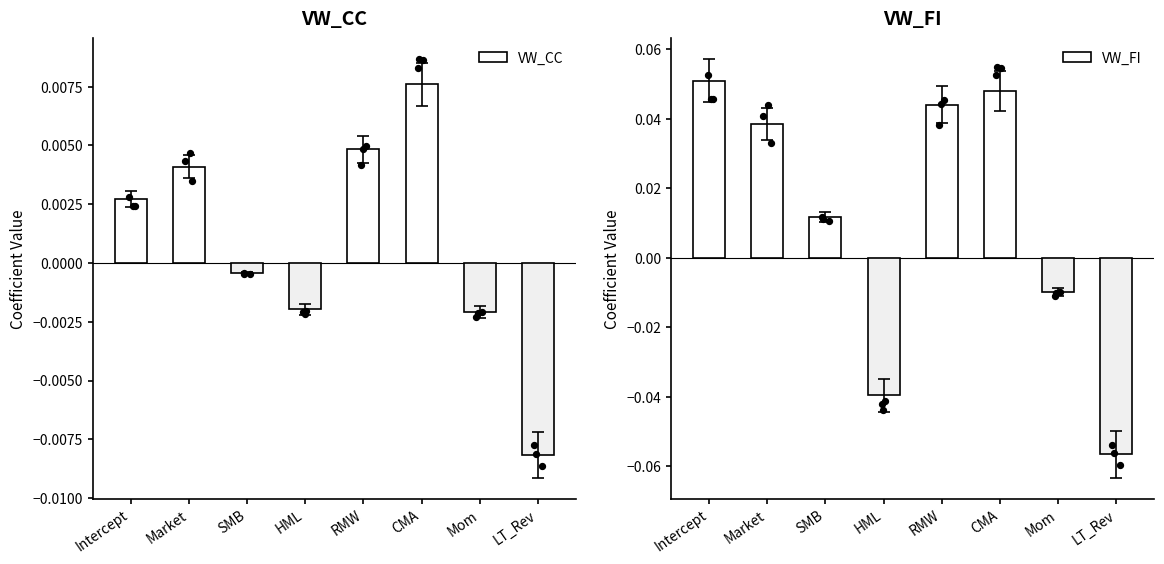

What are all the series names shown in the legend?

VW_CC, VW_FI